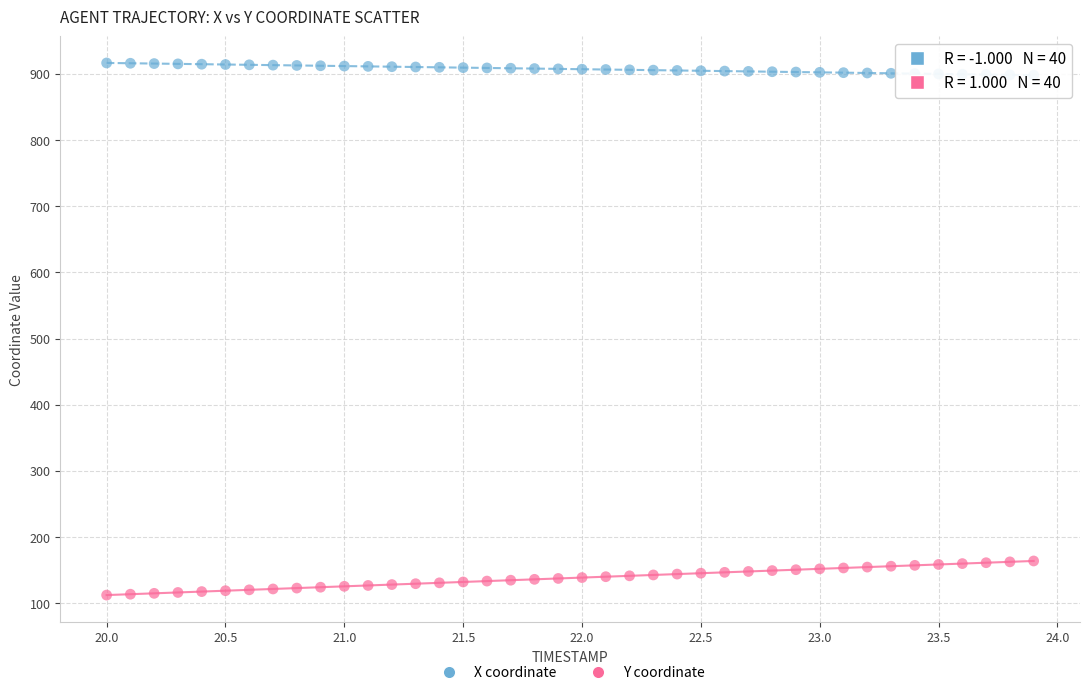

Which series reaches the minimum Y coordinate?

Y coordinate